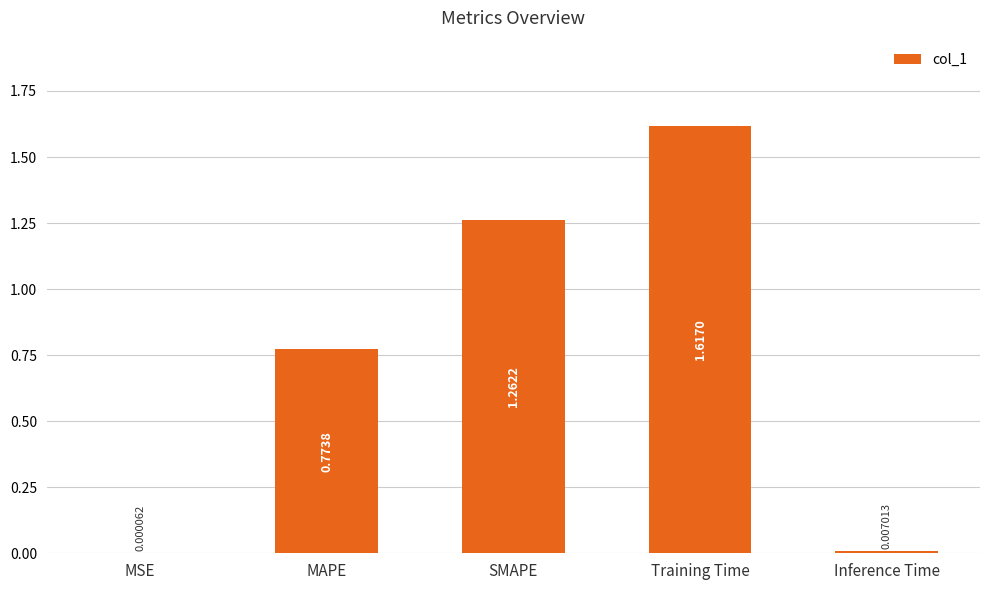

At which category does the chart reach its peak across all series?

Training Time